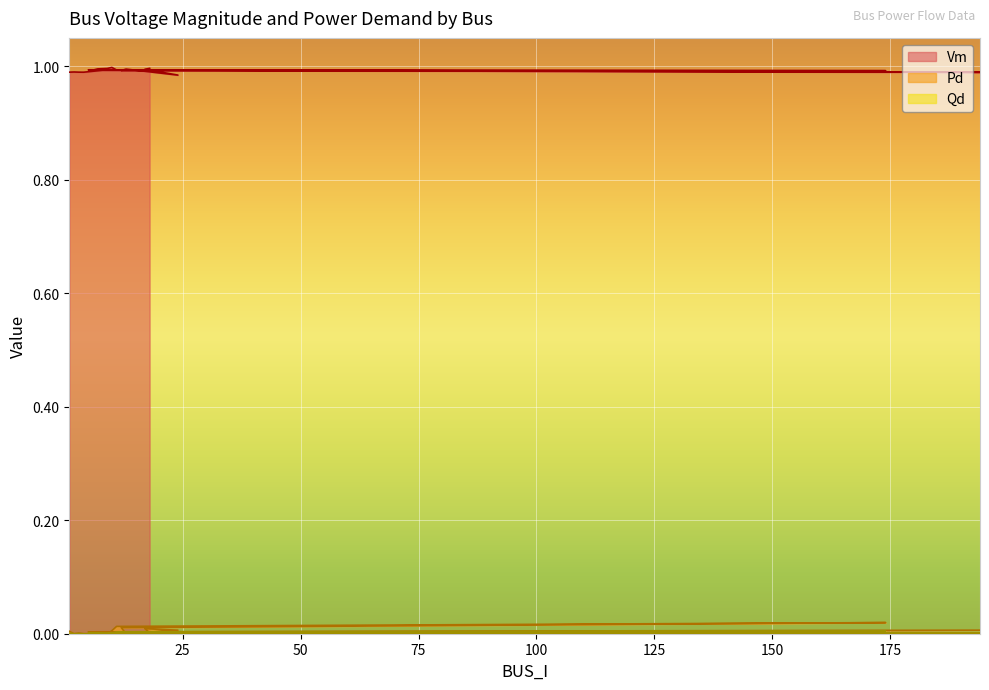

Rank the series by their maximum value, from lowest to highest.

Qd, Pd, Vm